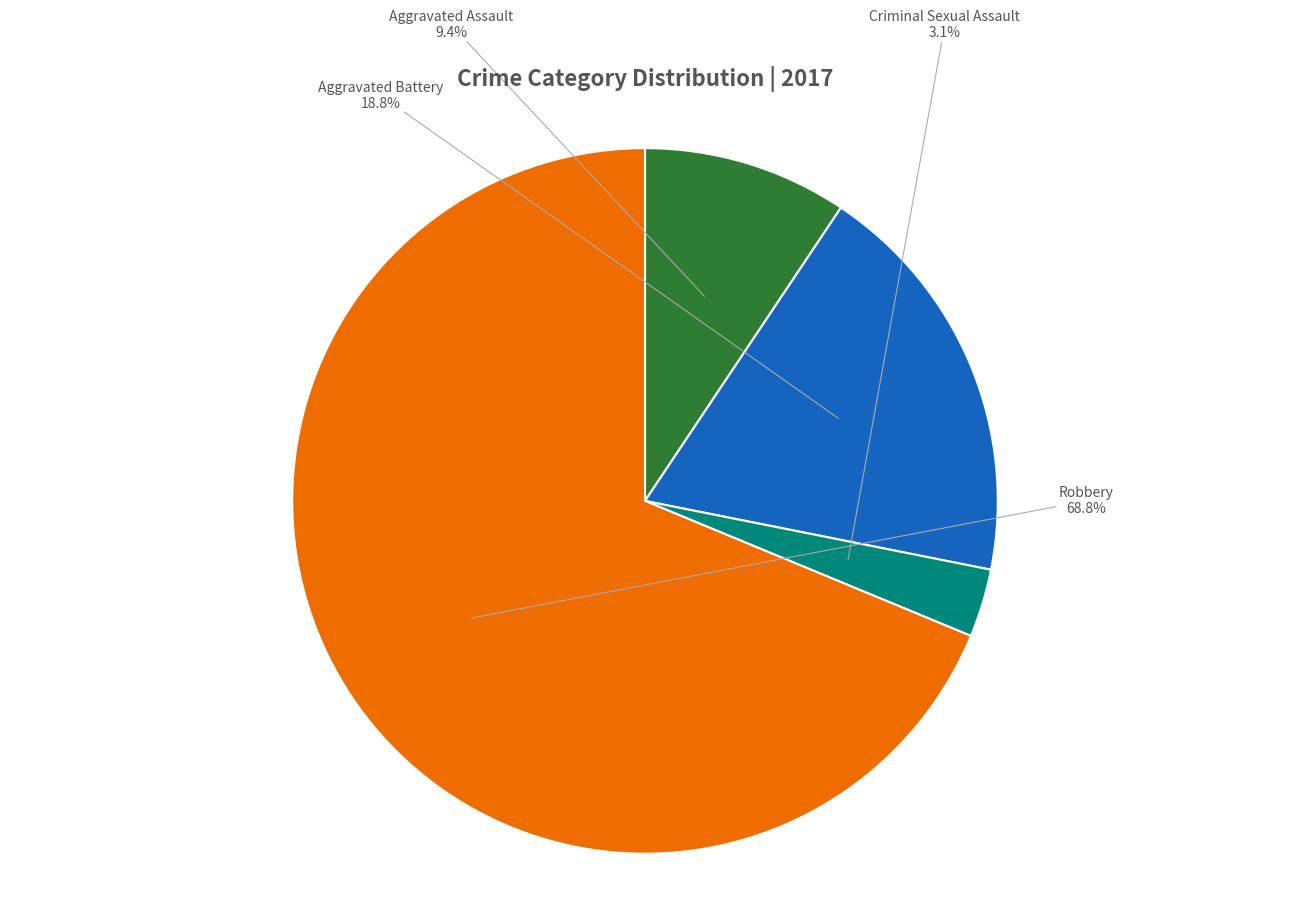

Combined, what portion of the pie is Aggravated Assault and Criminal Sexual Assault?

12.5%